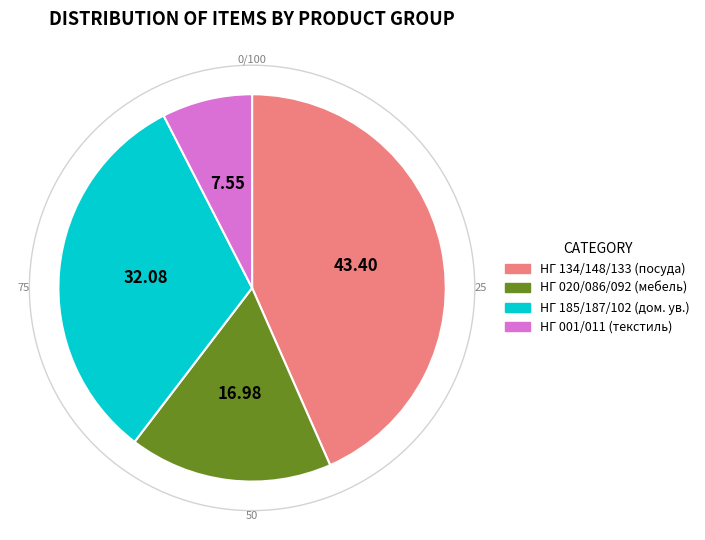

Is there a majority slice in this chart?

No